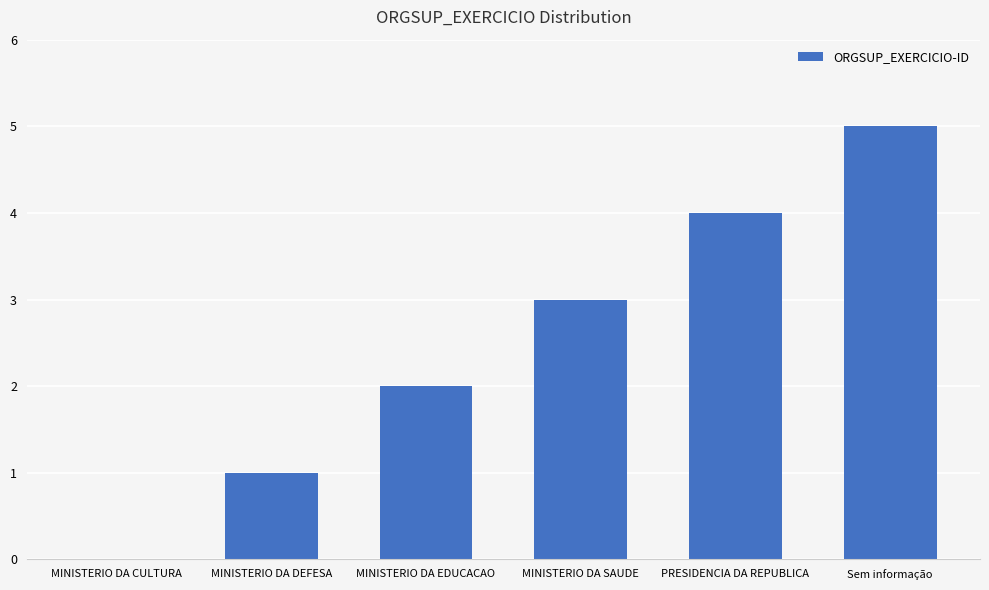

Which label corresponds to the largest value in the chart?

Sem informação